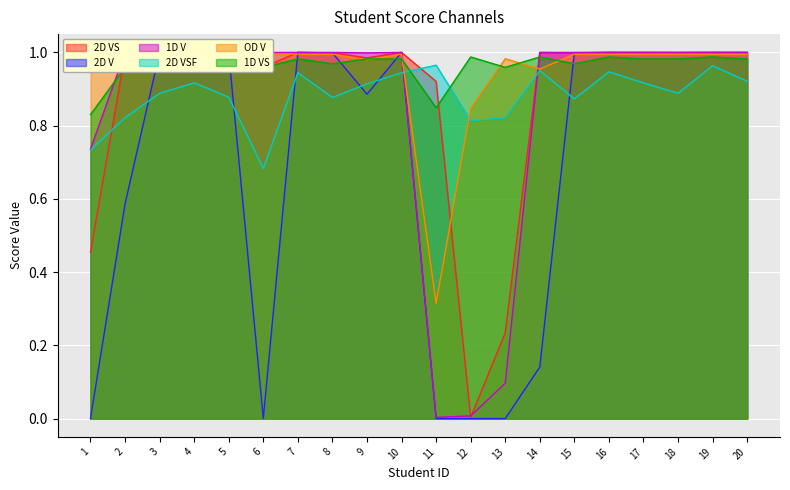

Is the value of 2D V at 17 greater than the value of 2D VSF at 16?

Yes